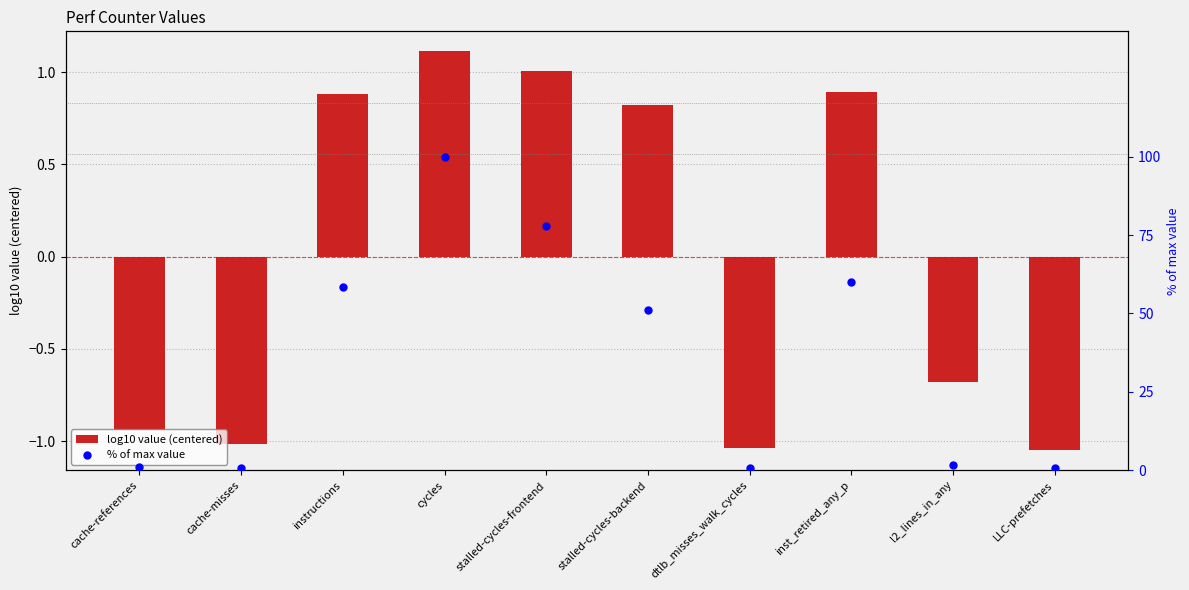

Which series contains the lowest Y value?

log10 value (centered)